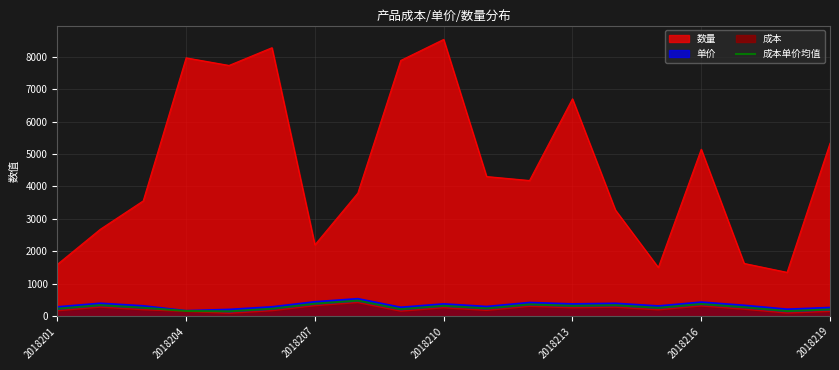

What is the maximum value shown in the chart?

8537